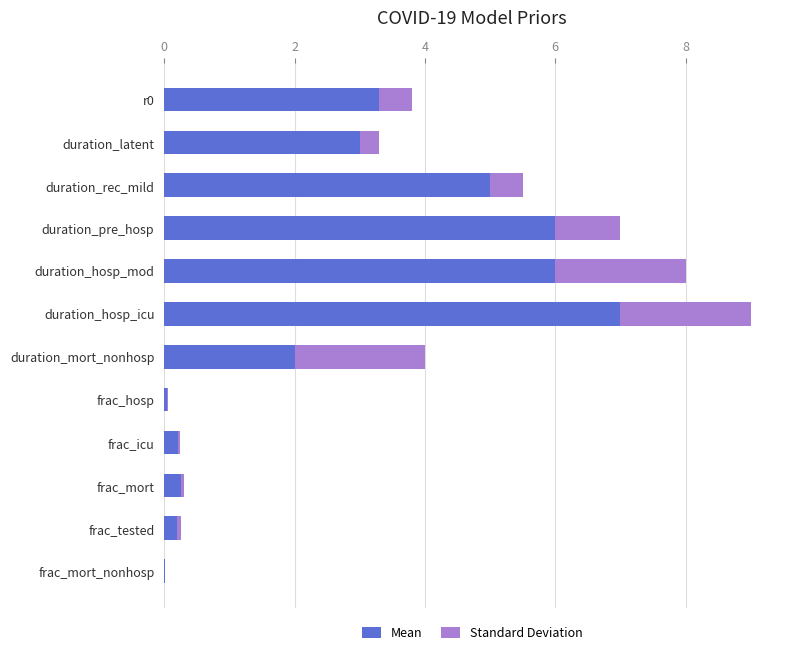

At how many categories does at least one series exceed 3?

5